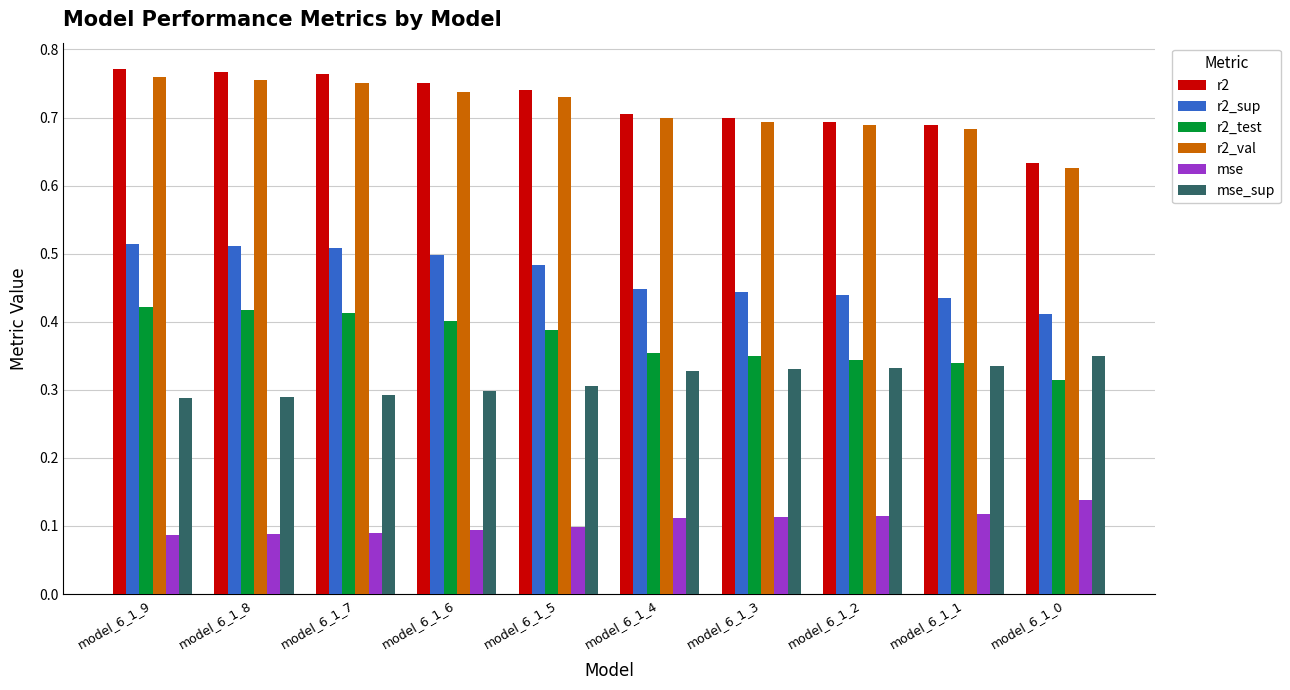

How many r2_val values are between 0 and 1?

10